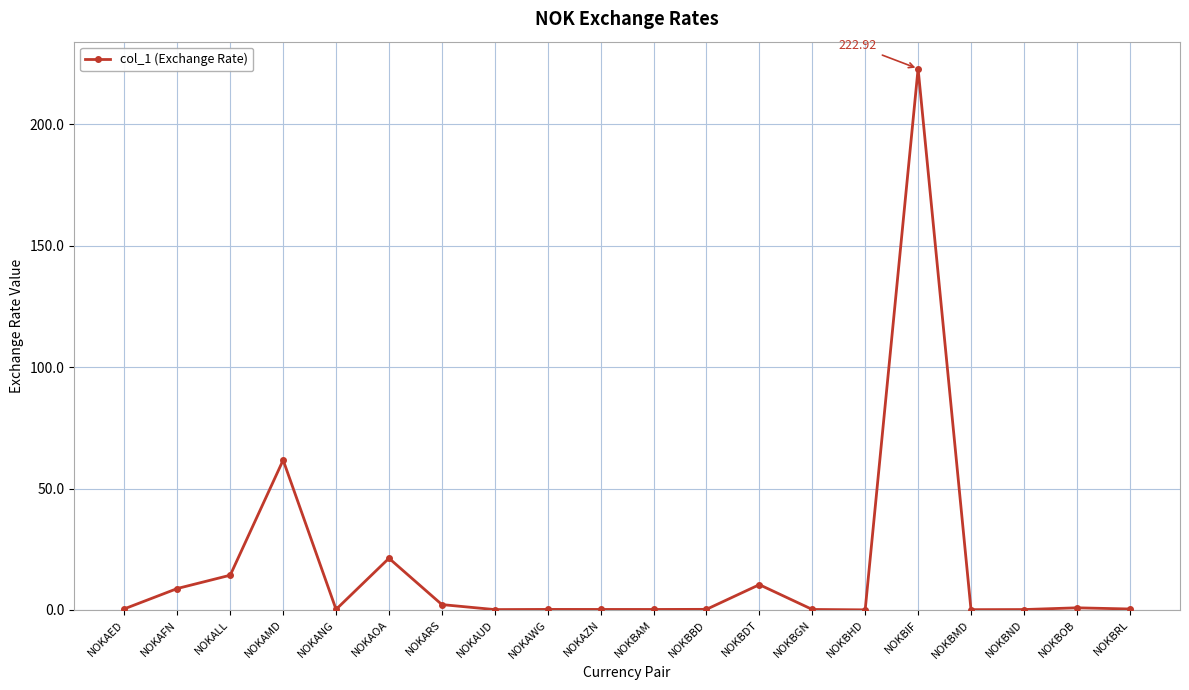

Where is the data nearest to the value 111?

NOKAMD